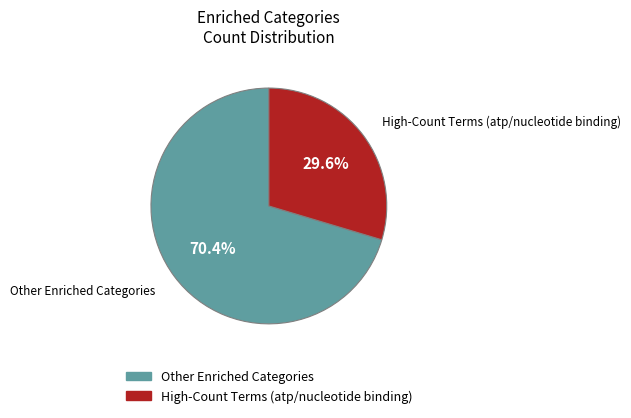

How many slices are in this pie chart?

2